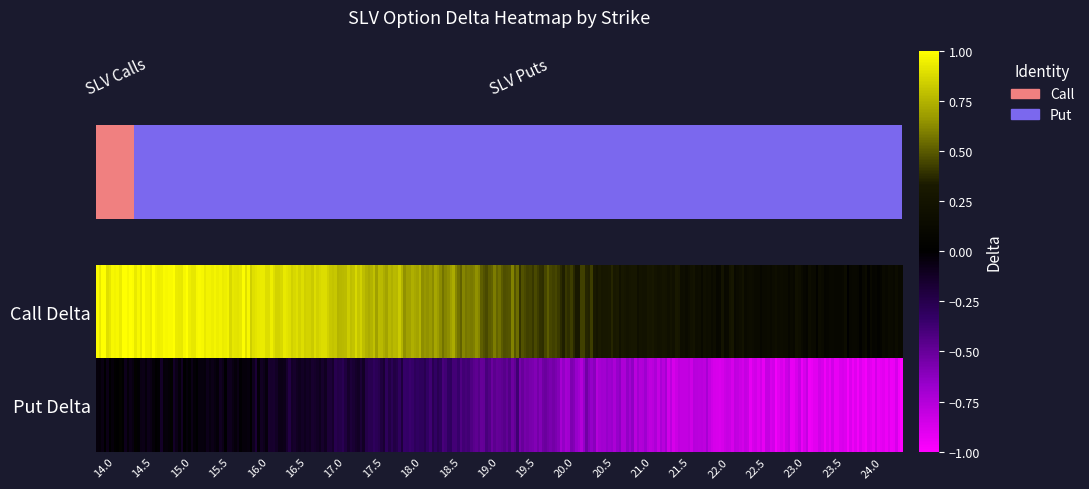

What is the lowest value of the 20.0 series?

-0.6